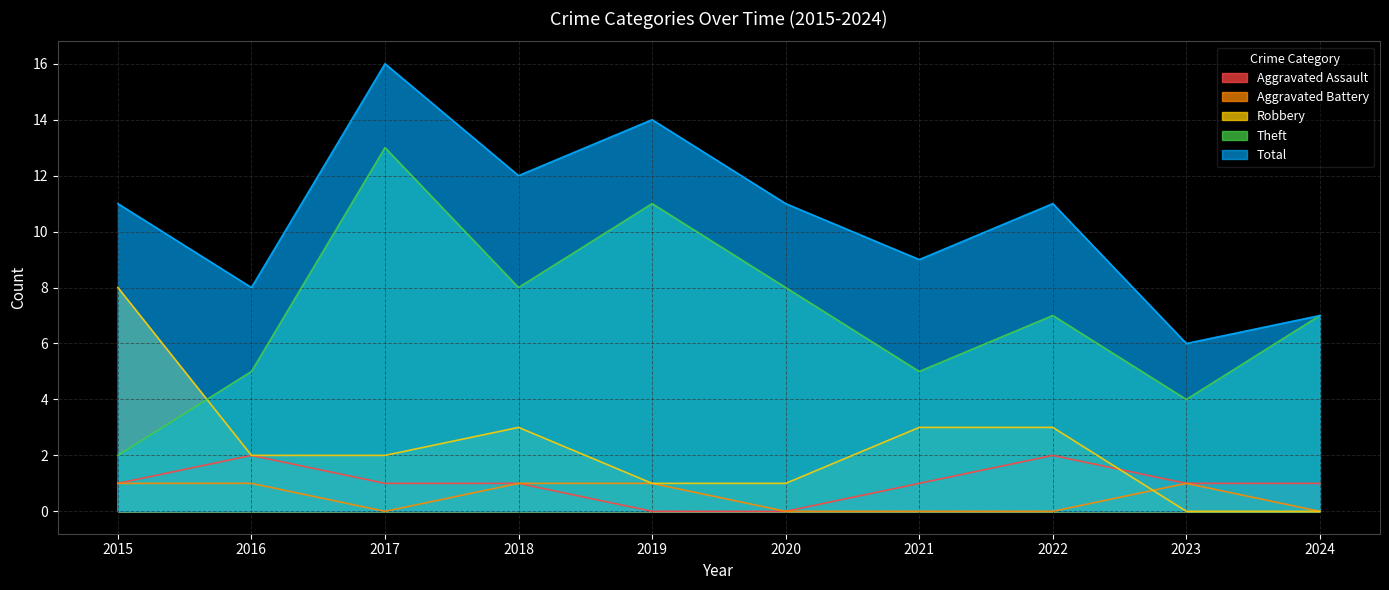

What is the sum of all Robbery values?

23